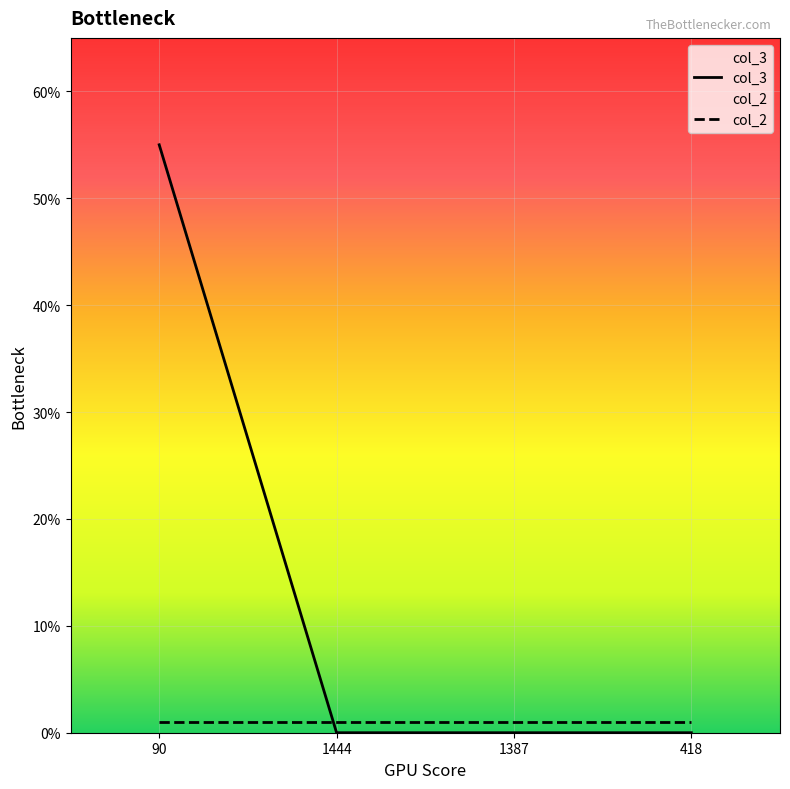

How many lines are shown in the chart?

2